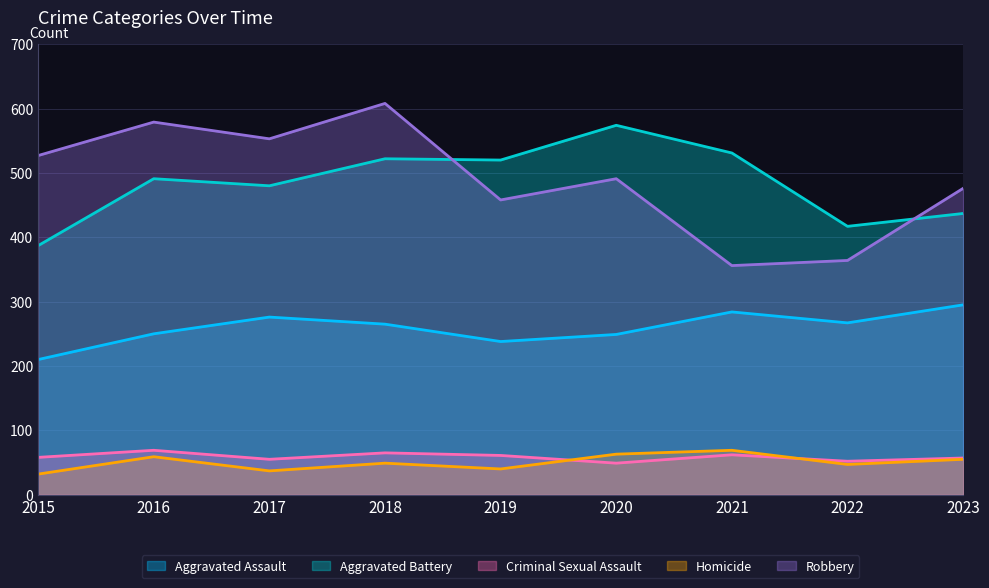

True or false: Criminal Sexual Assault and Homicide cross at least once.

True